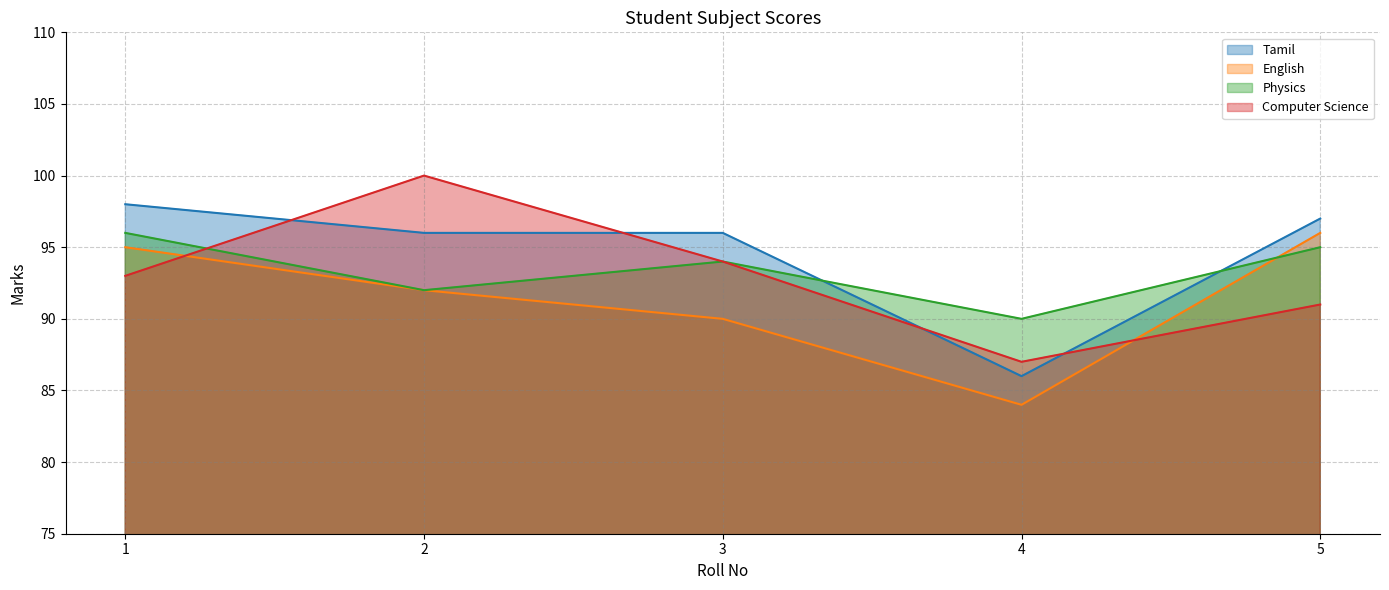

Reading left to right, what are all the values shown in this chart?

Tamil: 1=98	2=96	3=96	4=86	5=97
English: 1=95	2=92	3=90	4=84	5=96
Physics: 1=96	2=92	3=94	4=90	5=95
Computer Science: 1=93	2=100	3=94	4=87	5=91